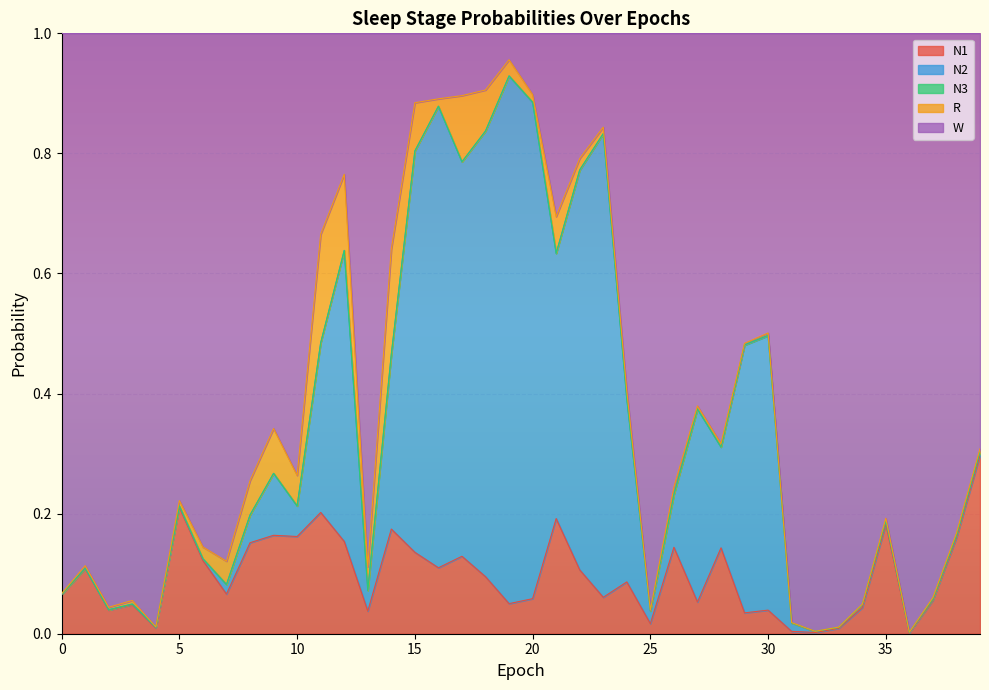

Which category has the lowest value in the N1 series?

36